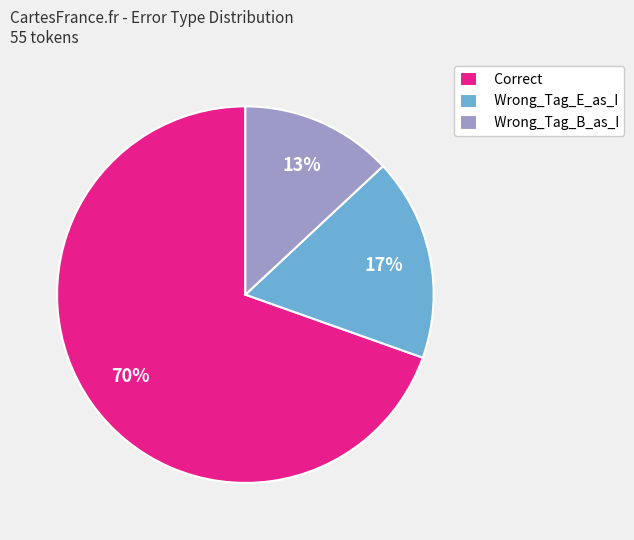

Count the number of slices in the pie.

3